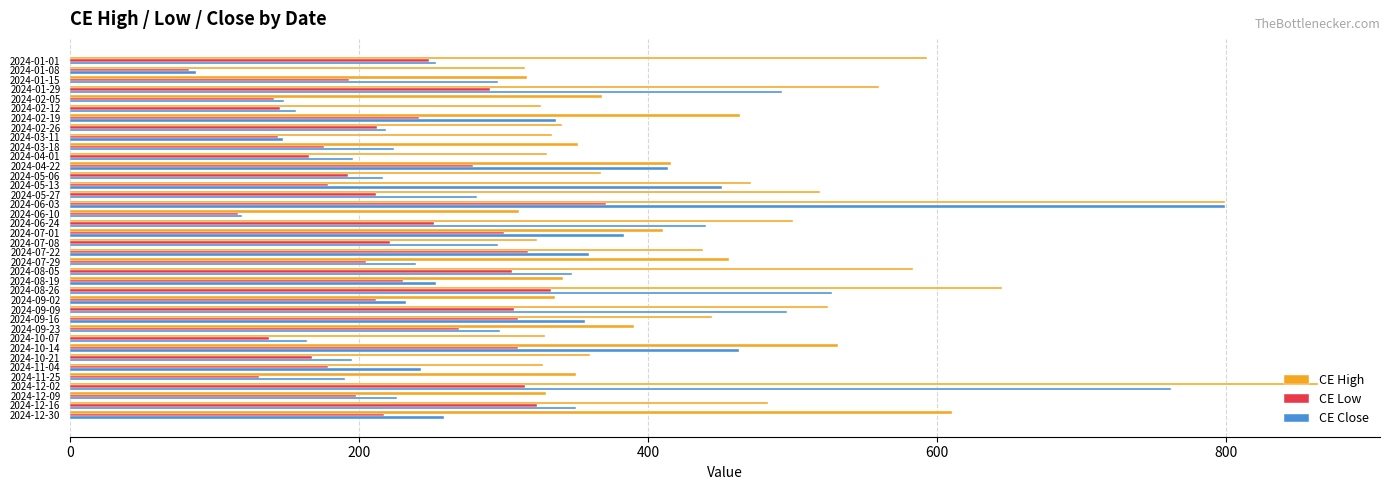

Which series has the largest total across all categories?

CE High